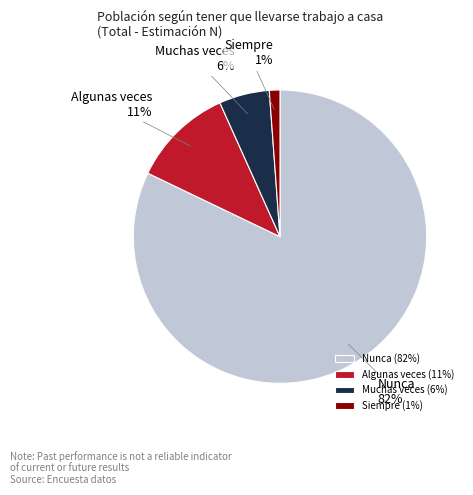

Between Muchas veces and Algunas veces, which is larger?

Algunas veces